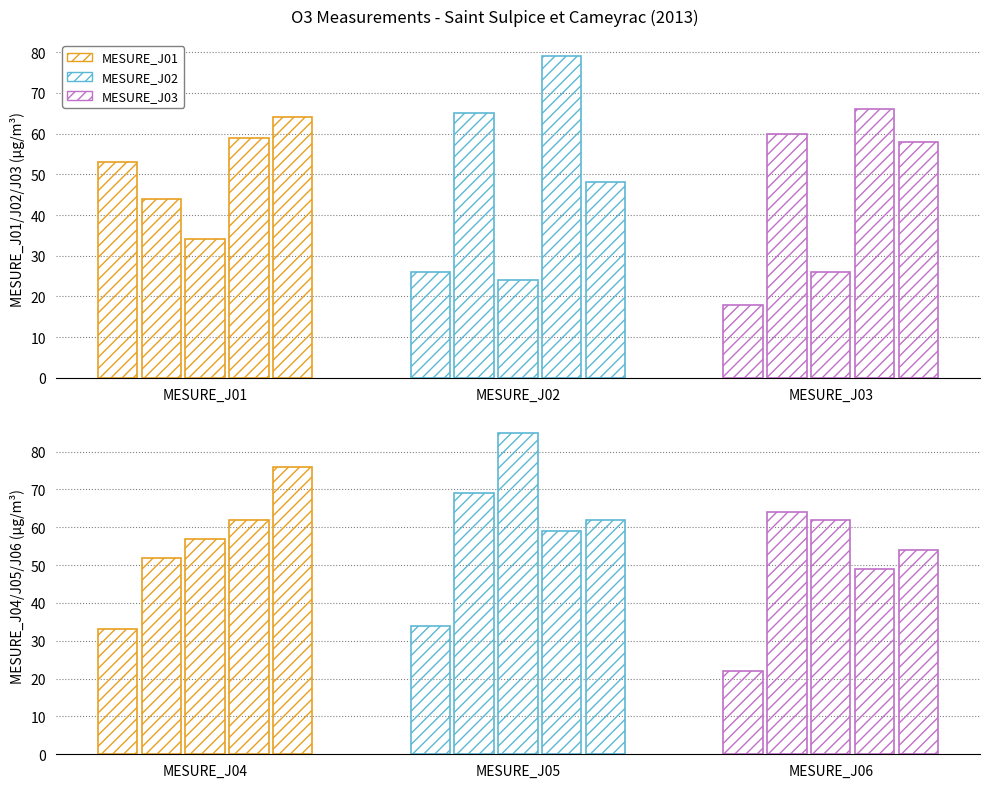

What is the difference between the maximum and minimum values in the MESURE_J03 series?

48